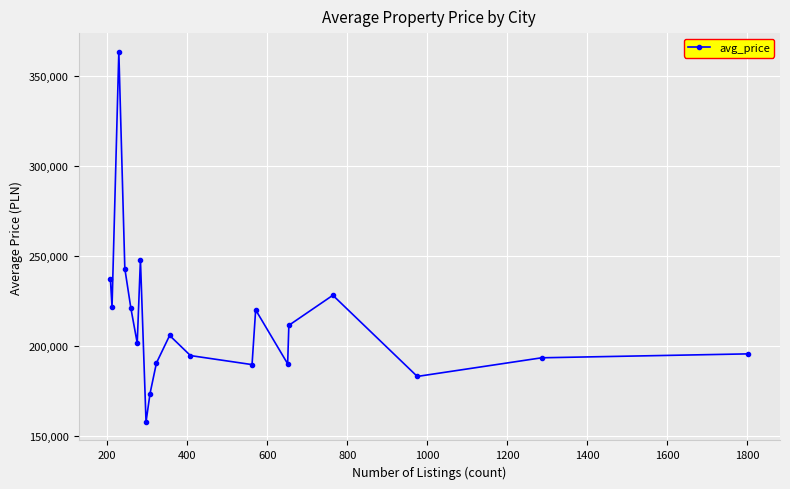

What is the smallest value displayed?

157982.5